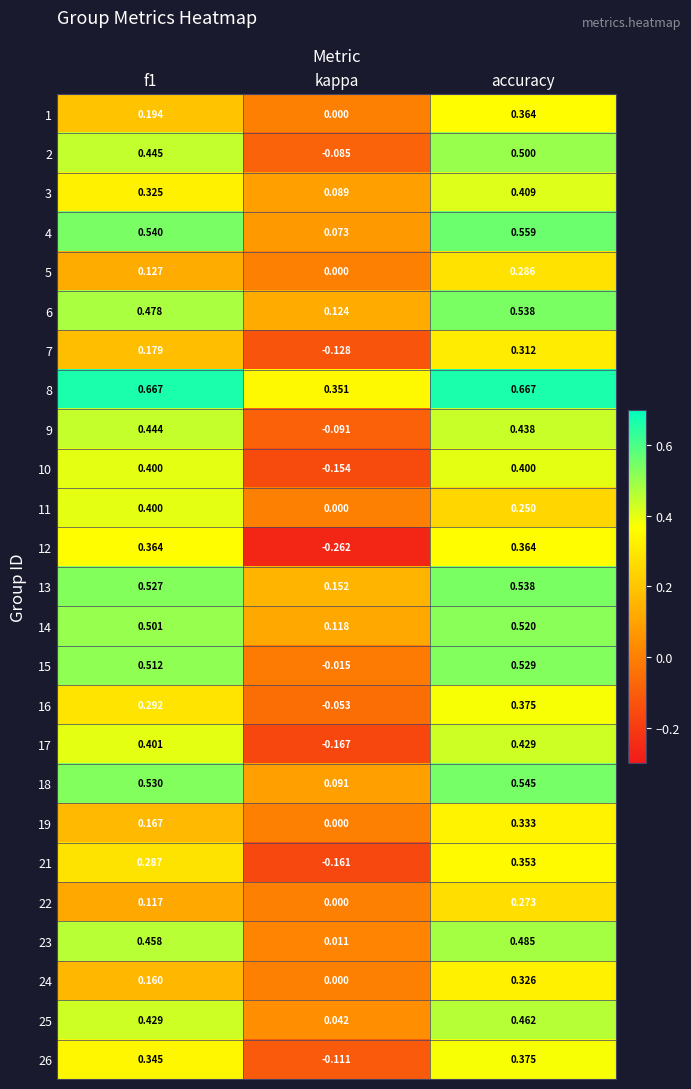

Where is 19 nearest to the value 0?

kappa